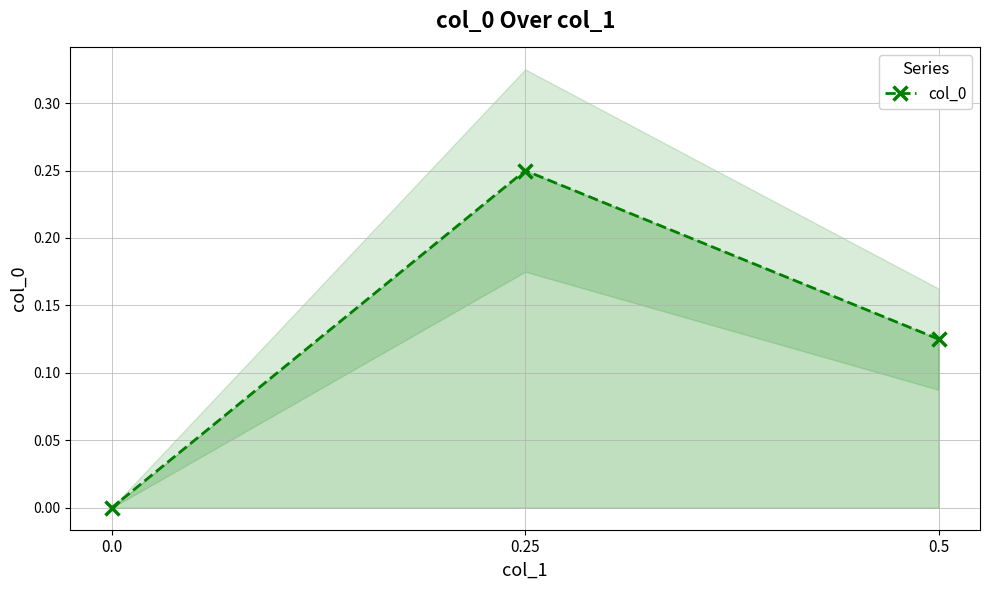

What is the change in value from 0.25 to 0.0?

-0.2